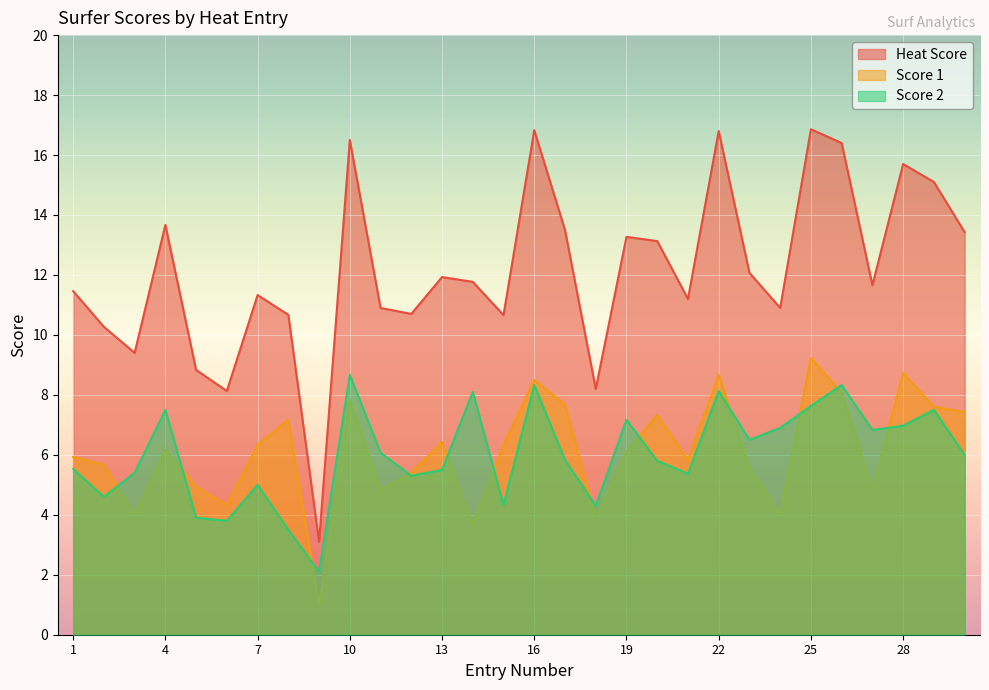

What is the difference between the highest and lowest values at 5?

4.9